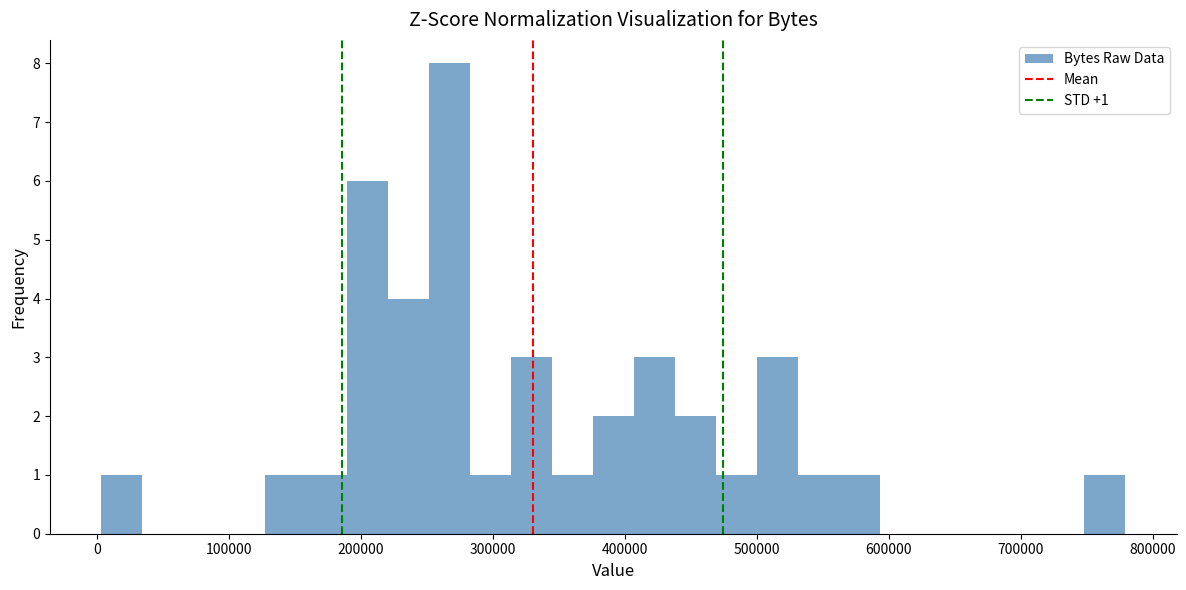

Around what value on the x-axis is the tallest bar? Give the approximate position of its centre, as read against the axis.

270000